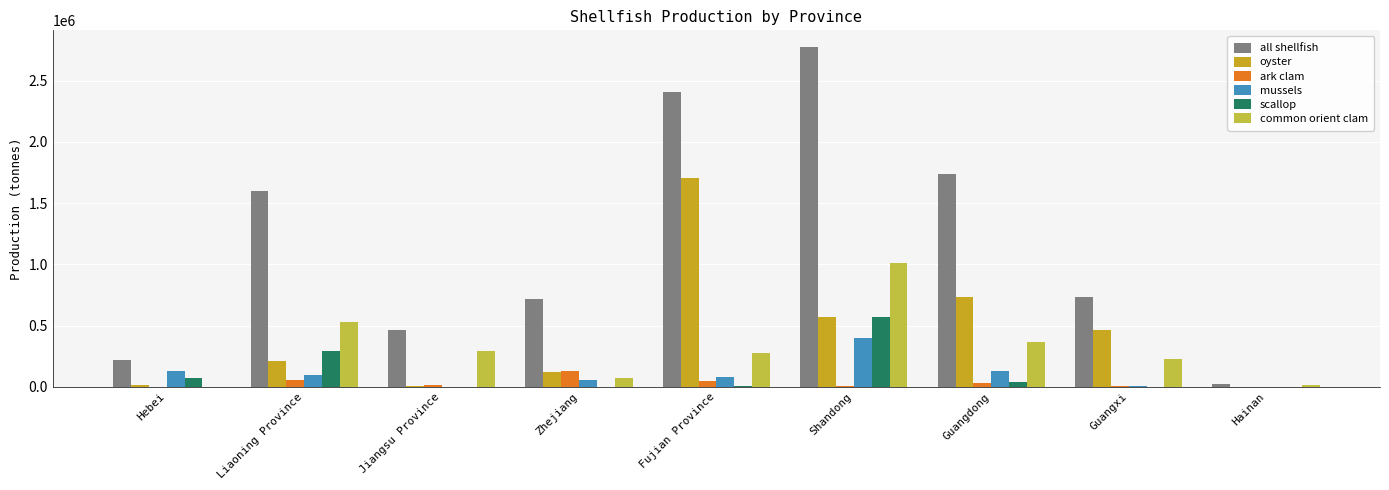

Is it true that common orient clam equals 428613 at Jiangsu Province?

False